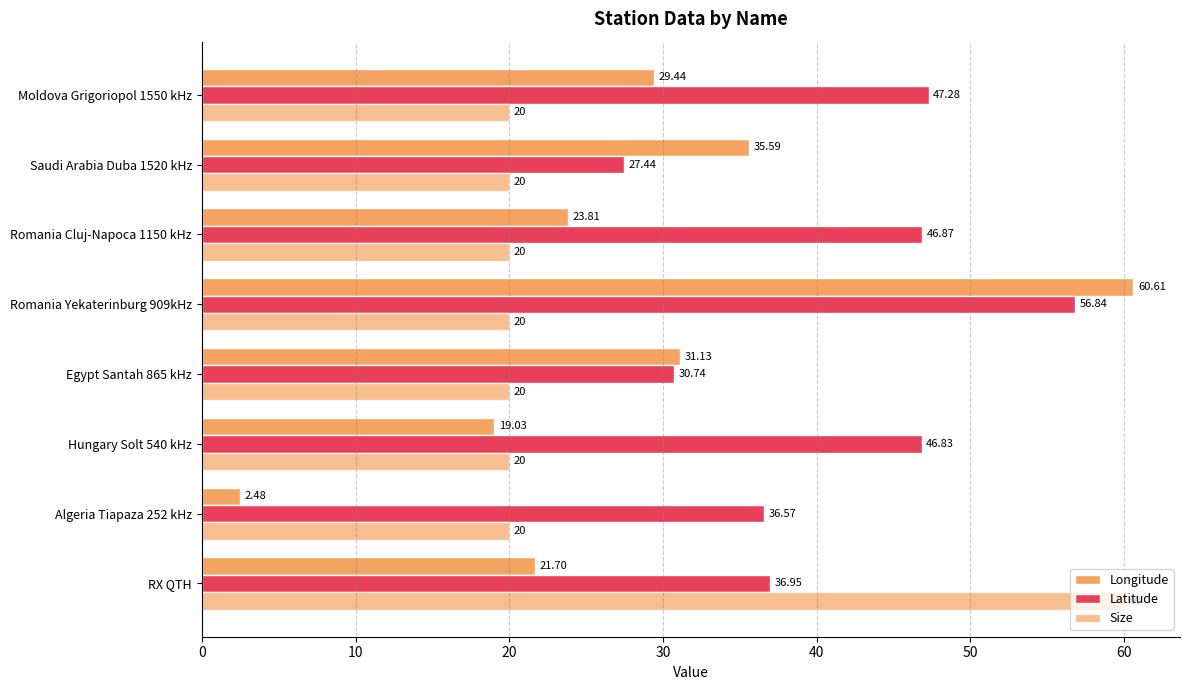

How many series are shown in this chart?

3